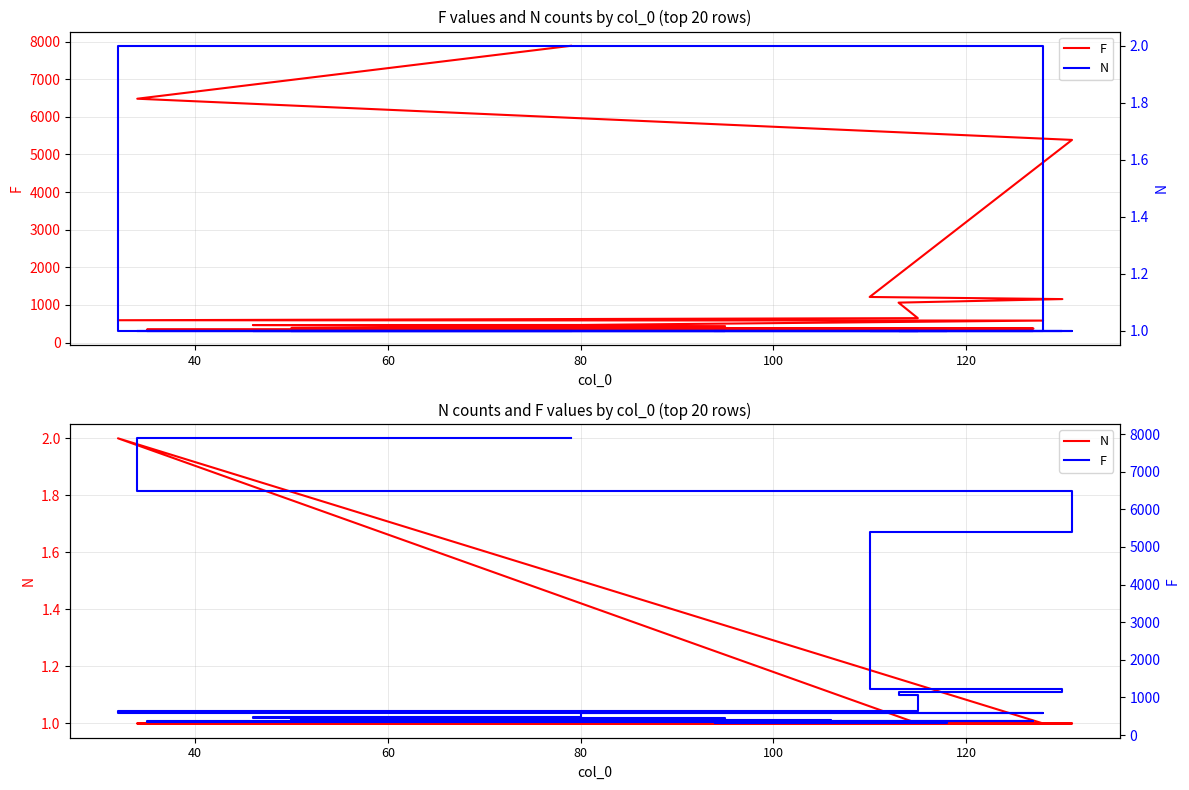

True or false: N and F intersect in this chart.

False